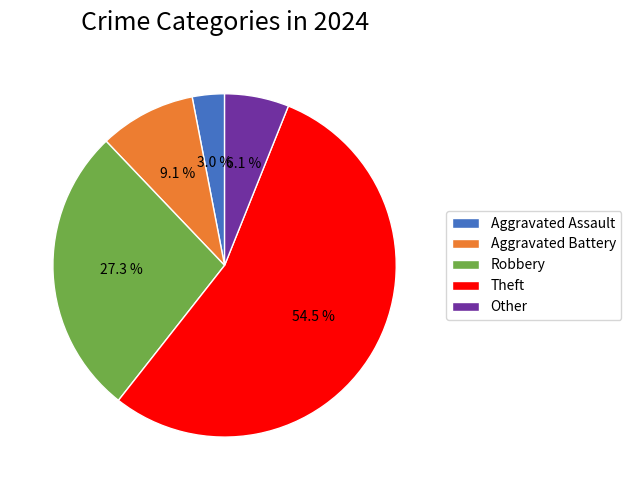

To the nearest percent, what is the average slice percentage?

20%